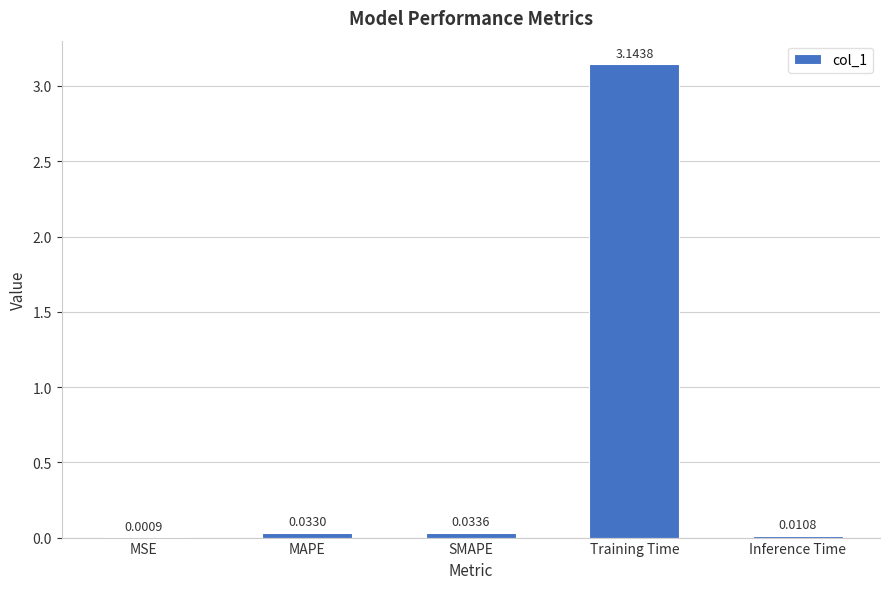

What is the sum of the values at SMAPE and Training Time?

3.2